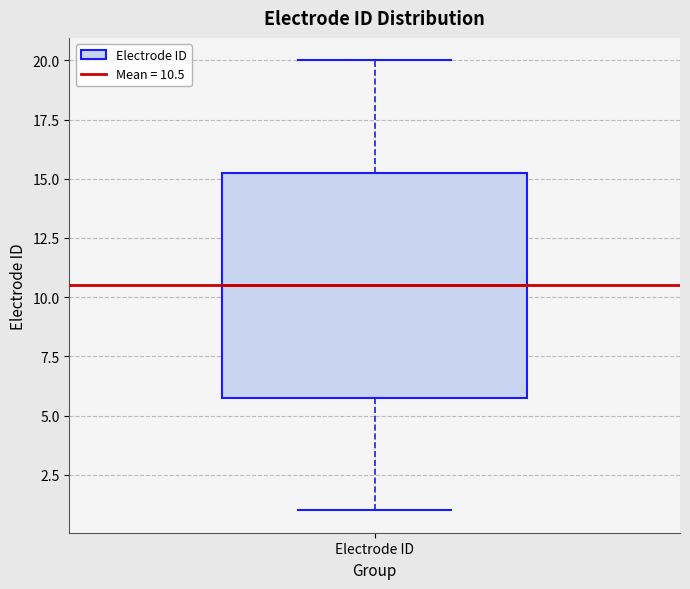

Transcribe this box plot: give where the median line is, the range the box spans, and where the two whiskers end, as read against the y-axis. The values are not printed on the chart, so give them approximately, as read against the axis.

median 10.5, box 6.0 to 15.5, whiskers 1.0 to 20.0